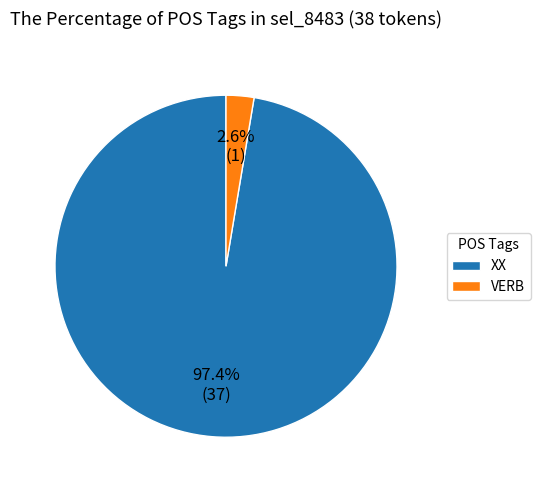

What is the largest slice in the pie chart?

XX